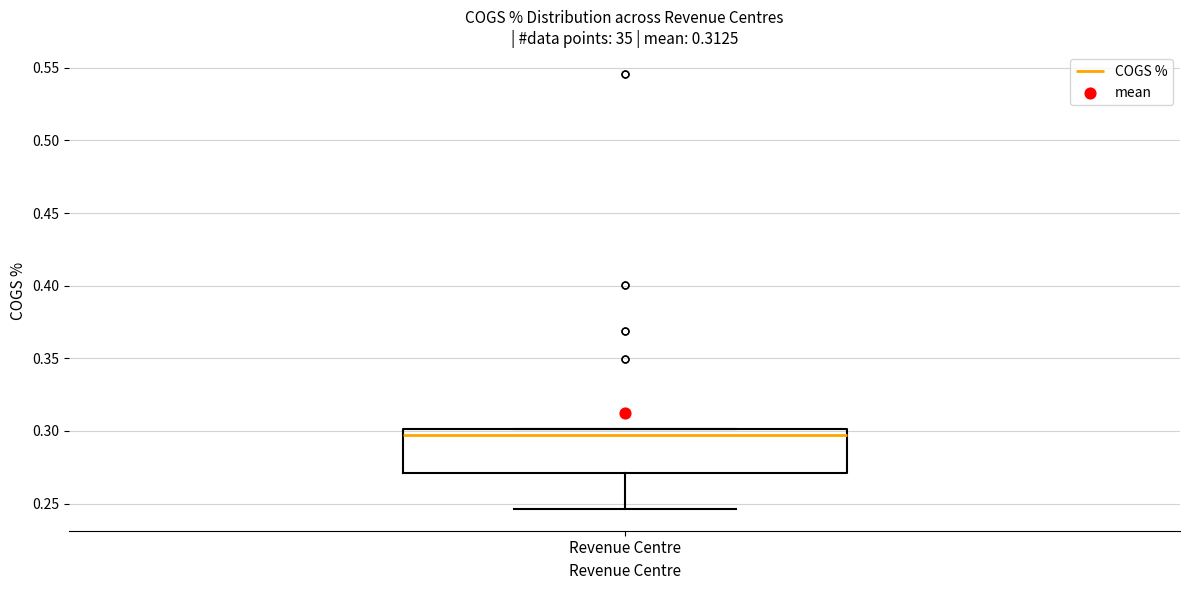

Transcribe this box plot: give where the median line is, the range the box spans, and where the two whiskers end, as read against the y-axis. The values are not printed on the chart, so give them approximately, as read against the axis.

median 0.295, box 0.270 to 0.300, whiskers 0.245 to 0.300